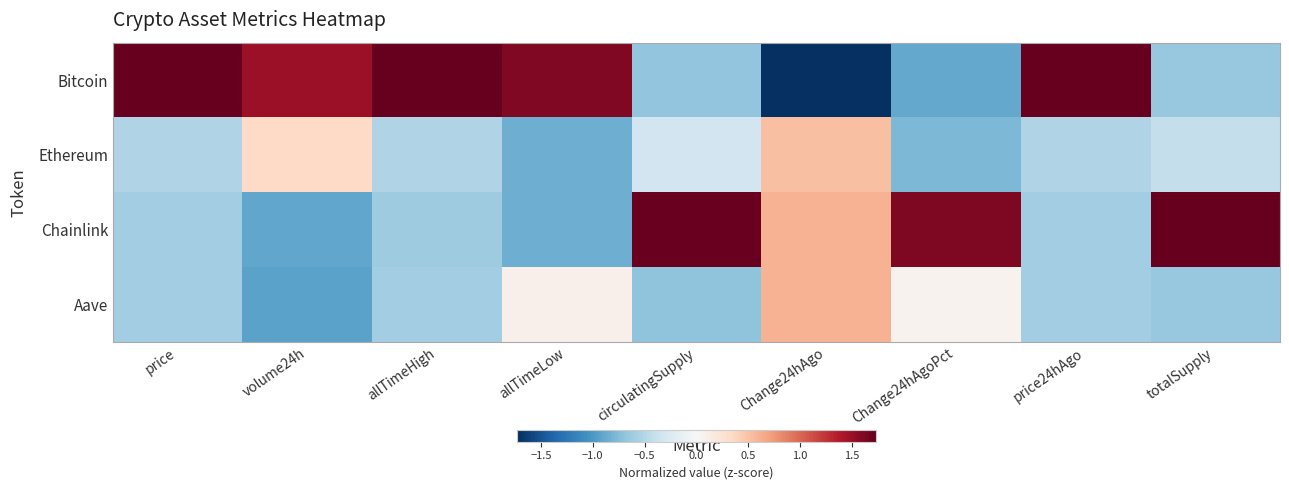

At which category is the sum across all series the highest?

Change24hAgoPct